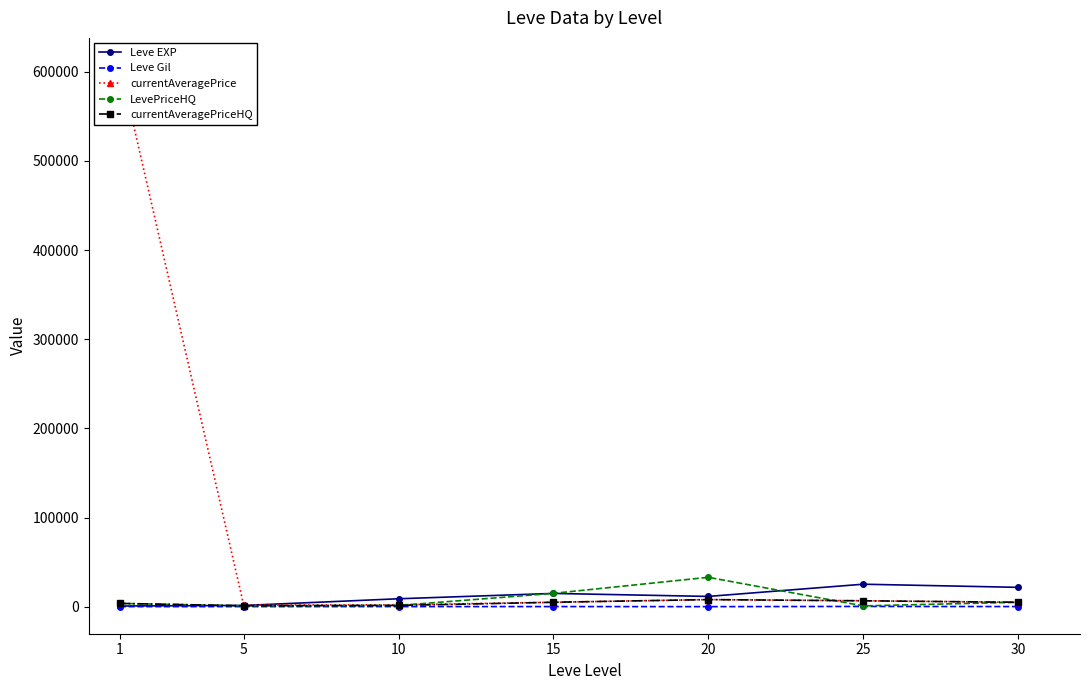

Reading left to right, what are all the values shown in this chart?

Leve EXP: 1=800.0	5=1420.0	10=8930.0	15=14920.0	20=11560.0	25=25250.0	30=21740.0
Leve Gil: 1=113.0	5=140.0	10=169.0	15=172.0	20=101.0	25=326.0	30=175.0
currentAveragePrice: 1=607573.8	5=1943.1	10=2163.1	15=5000.0	20=8000.0	25=6662.7	30=4989.0
LevePriceHQ: 1=3722.2	5=1050.0	10=1429.7	15=15000.0	20=32997.0	25=952.7	30=4995.0
currentAveragePriceHQ: 1=3722.2	5=1050.0	10=1429.7	15=5000.0	20=8000.0	25=6662.7	30=4995.0